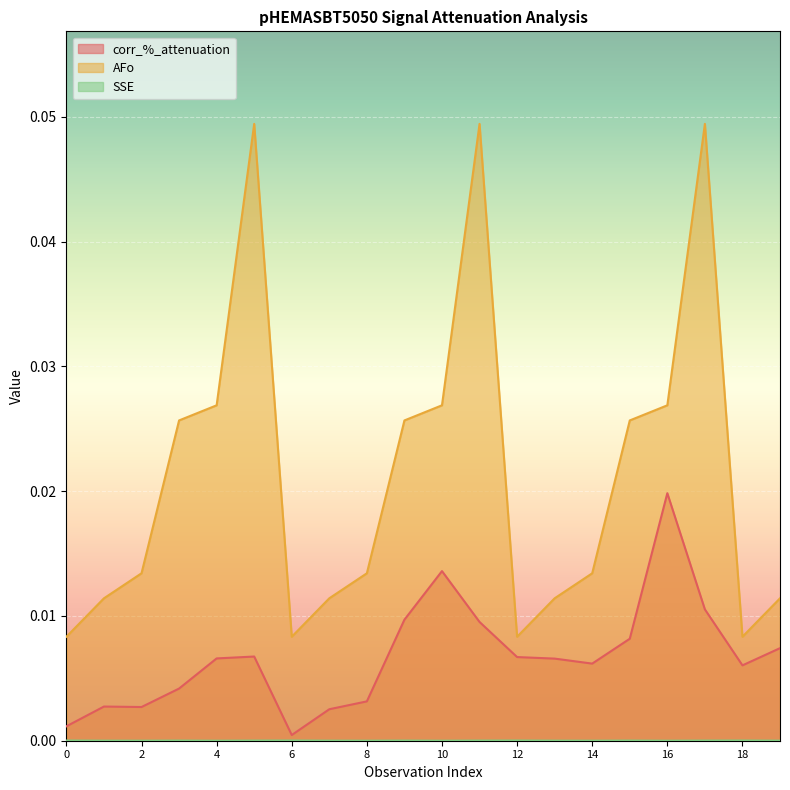

The SSE series shows 0.0 at 17. True or false?

True